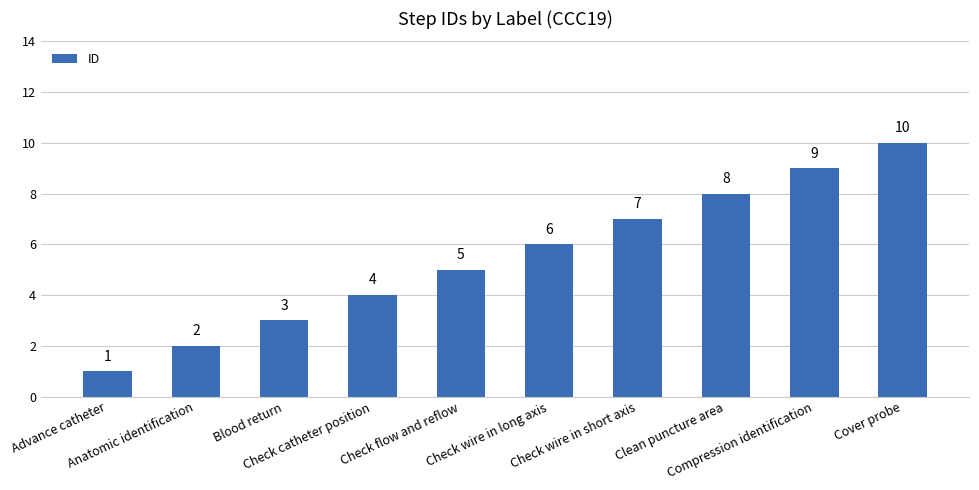

What is the average value?

6